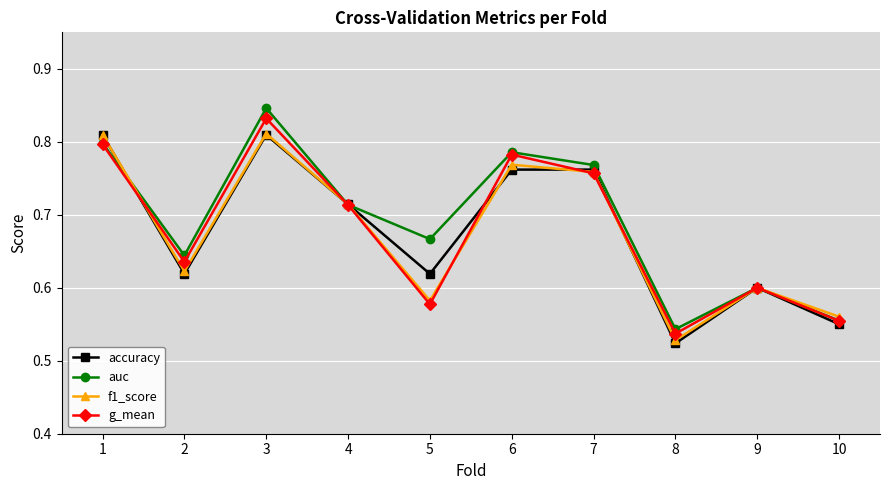

Which label corresponds to the smallest value in the chart?

8